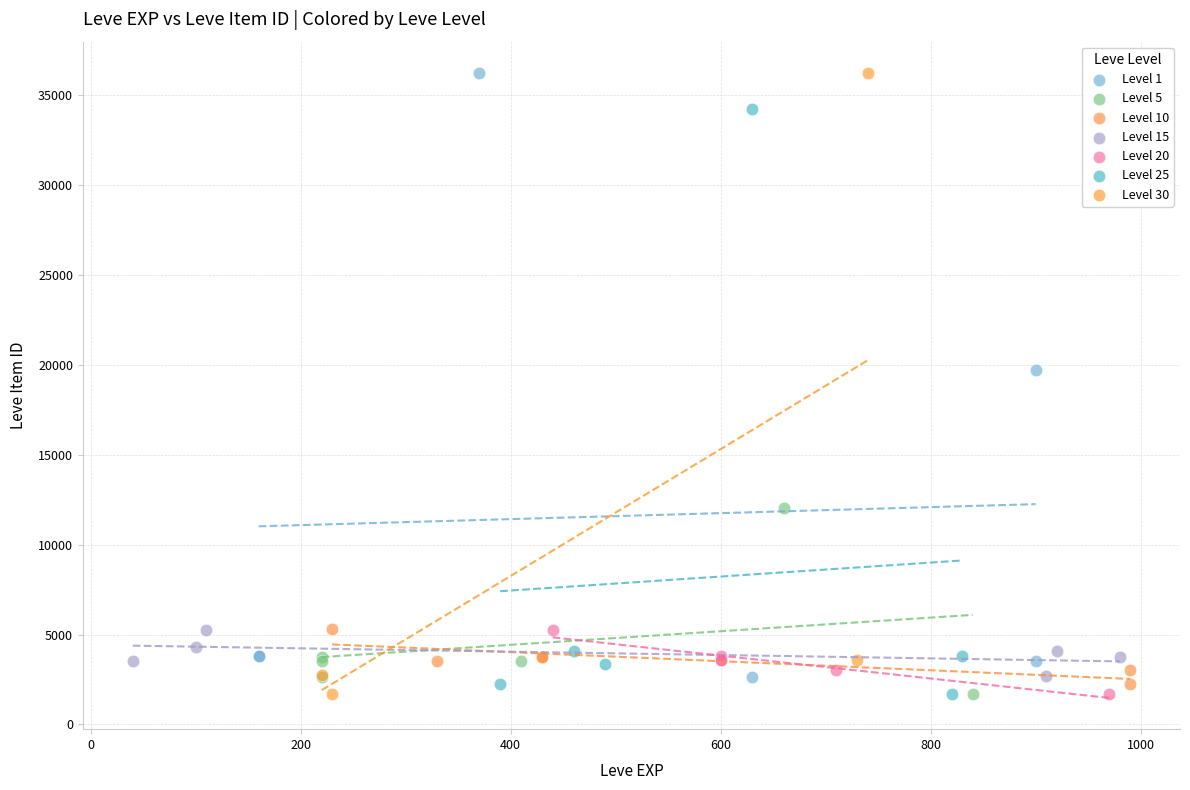

What are all the series names shown in the legend?

Level 1, Level 5, Level 10, Level 15, Level 20, Level 25, Level 30